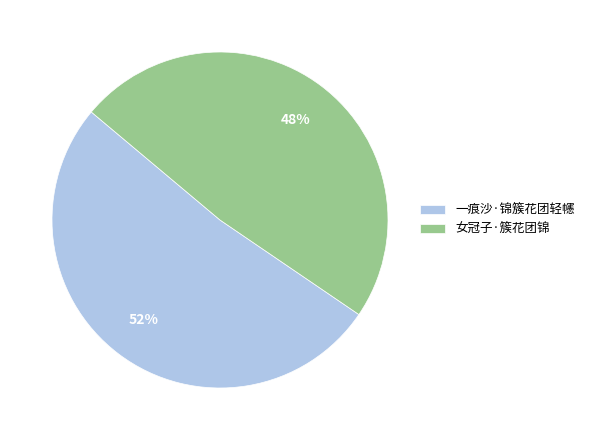

Rank the categories by value from highest to lowest.

一痕沙·锦簇花团轻幰, 女冠子·簇花团锦